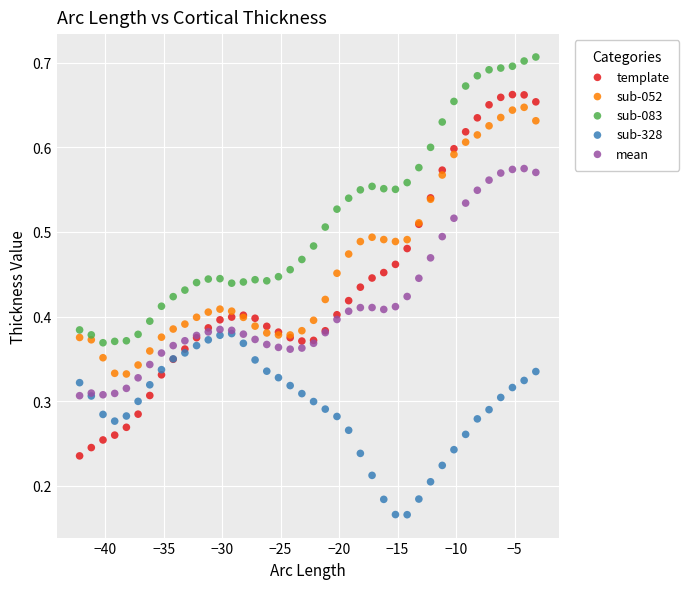

Which series has the widest spread of Y values?

template